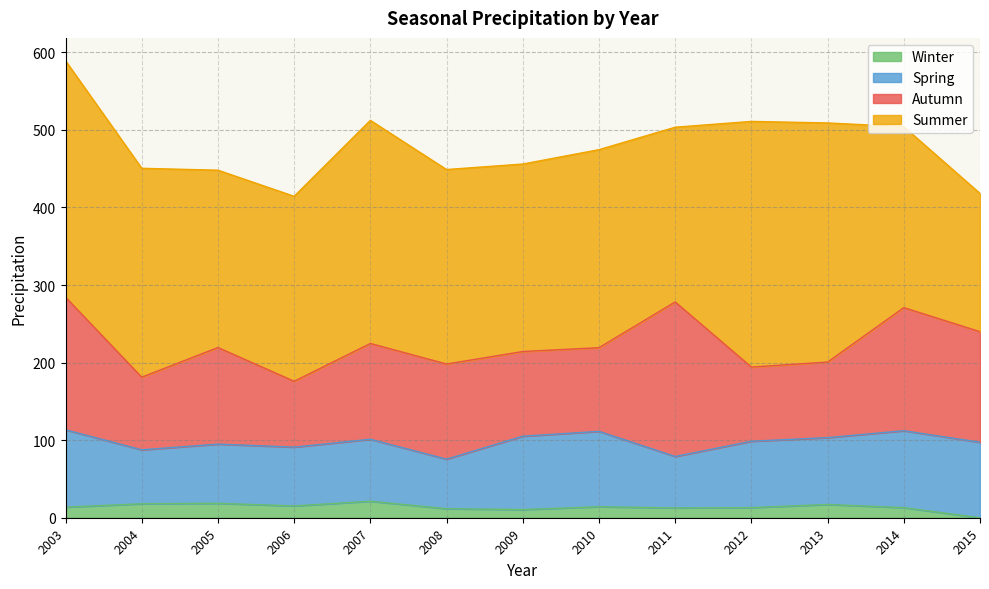

Count the number of categories in the chart.

13